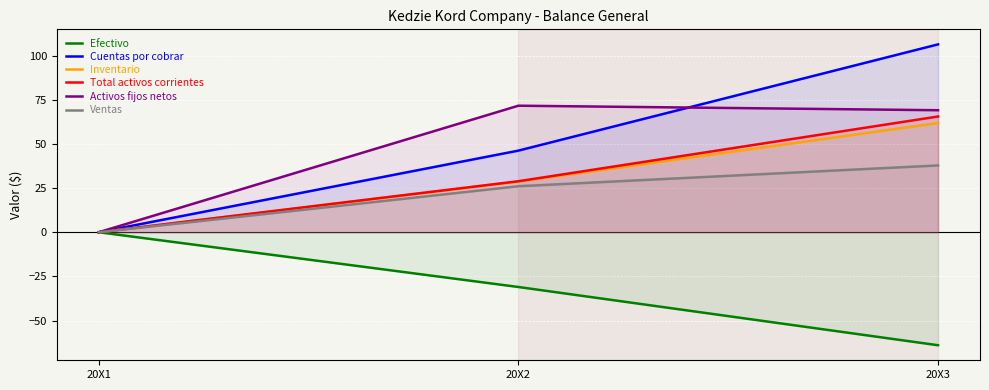

Reading left to right, what are all the values shown in this chart?

Efectivo: 20X1=0.0	20X2=-31.0	20X3=-64.0
Cuentas por cobrar: 20X1=0.0	20X2=46.2	20X3=106.4
Inventario: 20X1=0.0	20X2=28.7	20X3=61.8
Total activos corrientes: 20X1=0.0	20X2=28.9	20X3=65.5
Activos fijos netos: 20X1=0.0	20X2=71.6	20X3=69.1
Ventas: 20X1=0.0	20X2=26.0	20X3=37.8